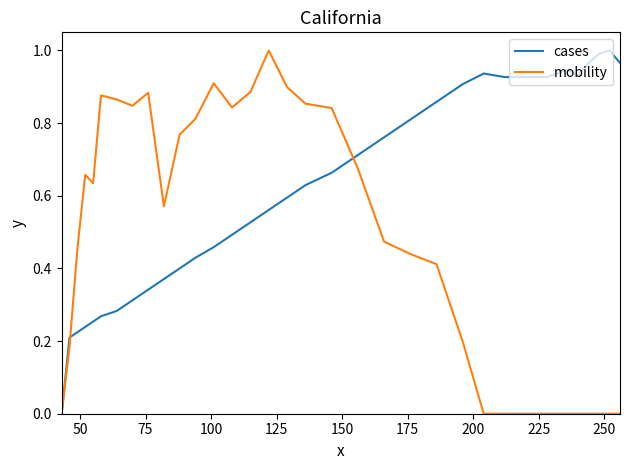

Rank the series by their average value, from highest to lowest.

cases, mobility